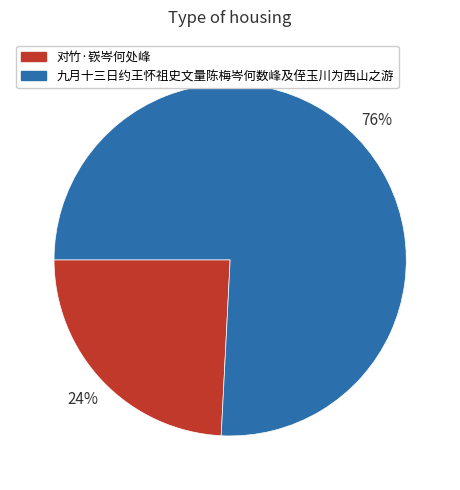

Rank the categories by value from lowest to highest.

对竹·嵚岑何处峰, 九月十三日约王怀祖史文量陈梅岑何数峰及侄玉川为西山之游